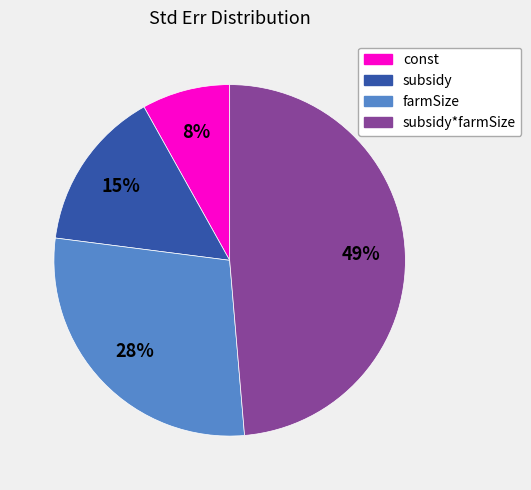

Is there a majority slice in this chart?

No